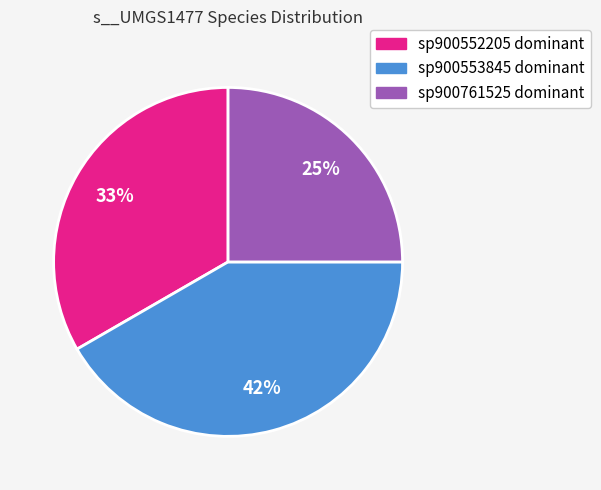

Rank the categories by value from highest to lowest.

sp900553845 dominant, sp900552205 dominant, sp900761525 dominant